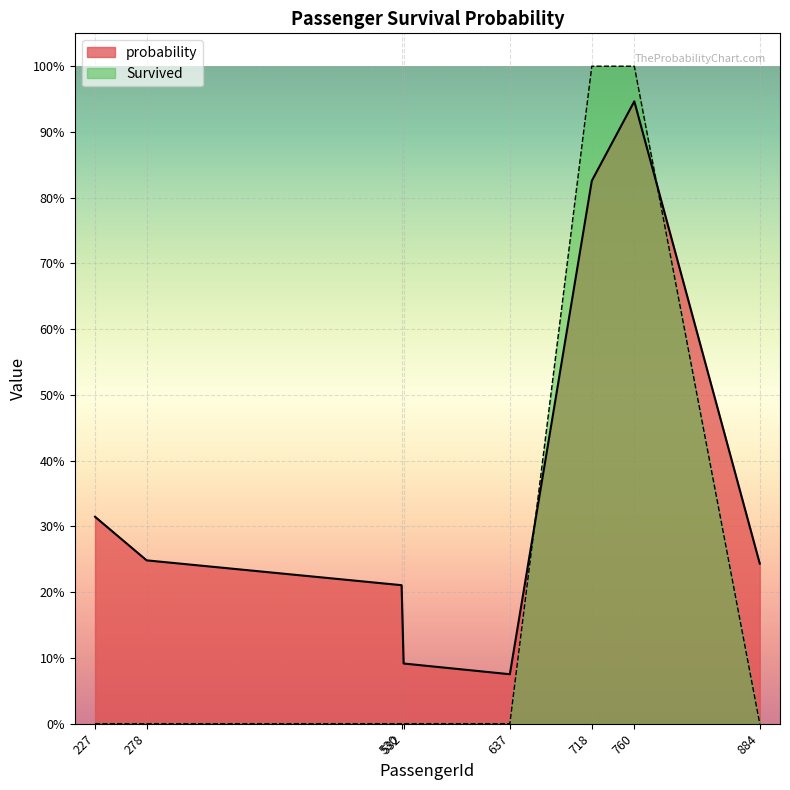

Read the probability value at 530.

0.2